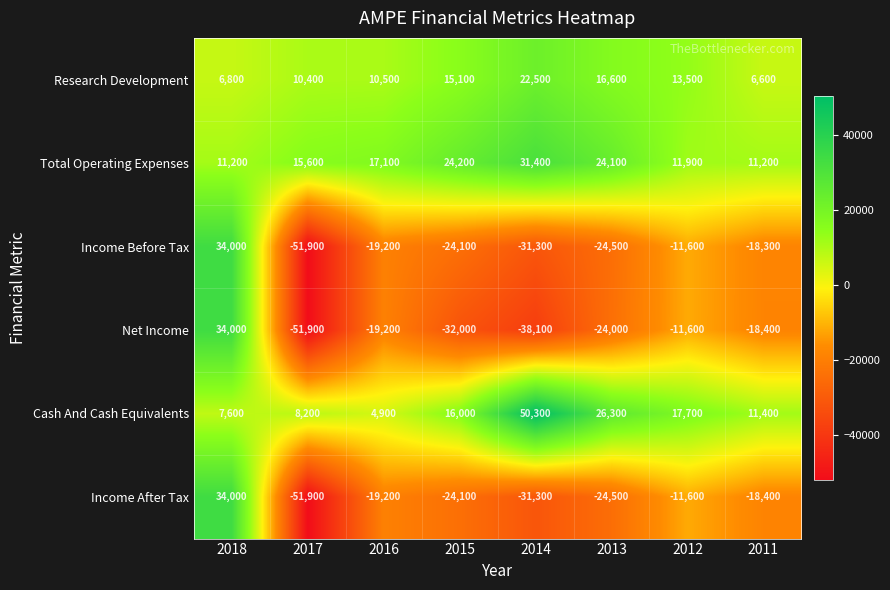

List the labels in order of Cash And Cash Equivalents value, largest first.

2014, 2013, 2012, 2015, 2011, 2017, 2018, 2016